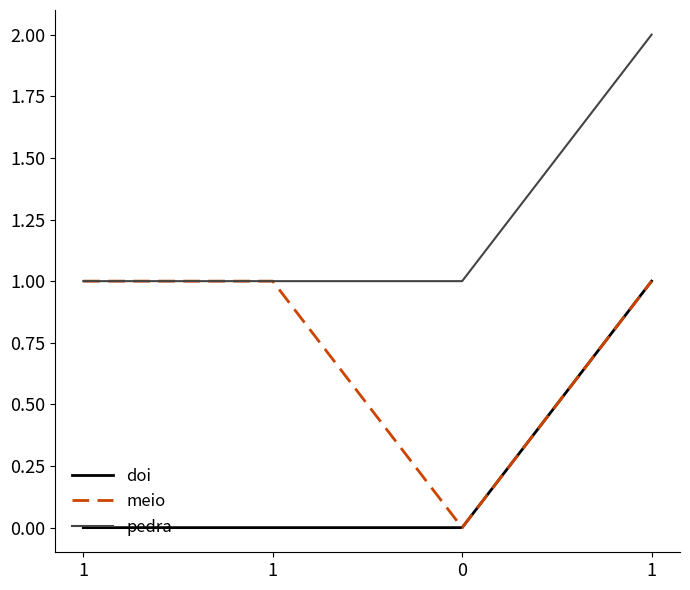

In meio, how many points are lower than both neighbors (excluding endpoints)?

1